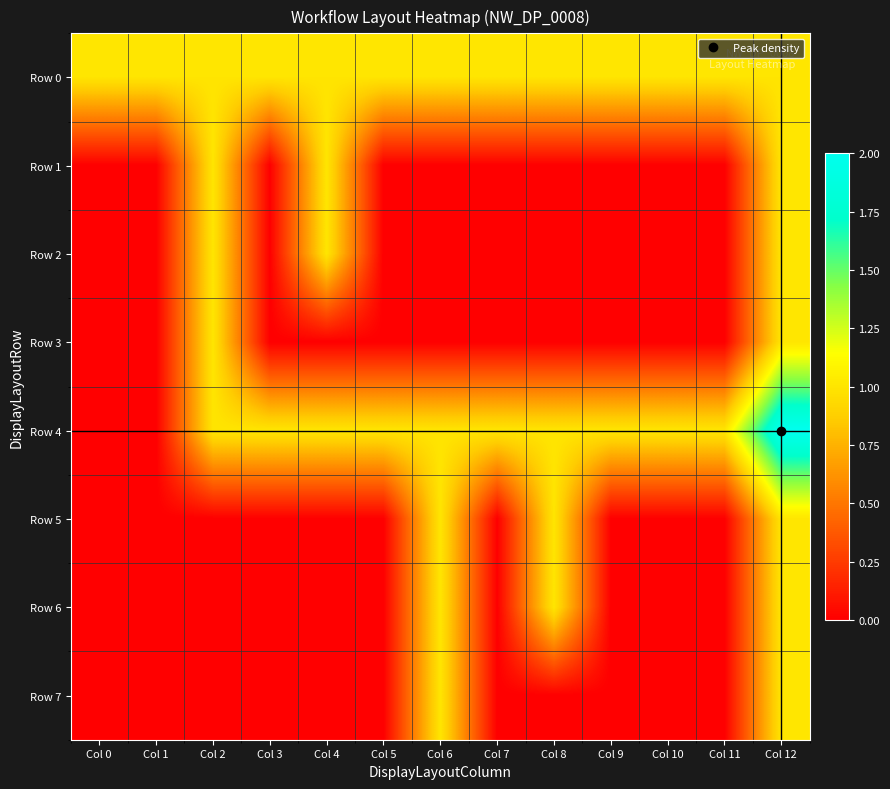

What is the total value across all series at Col 0?

1